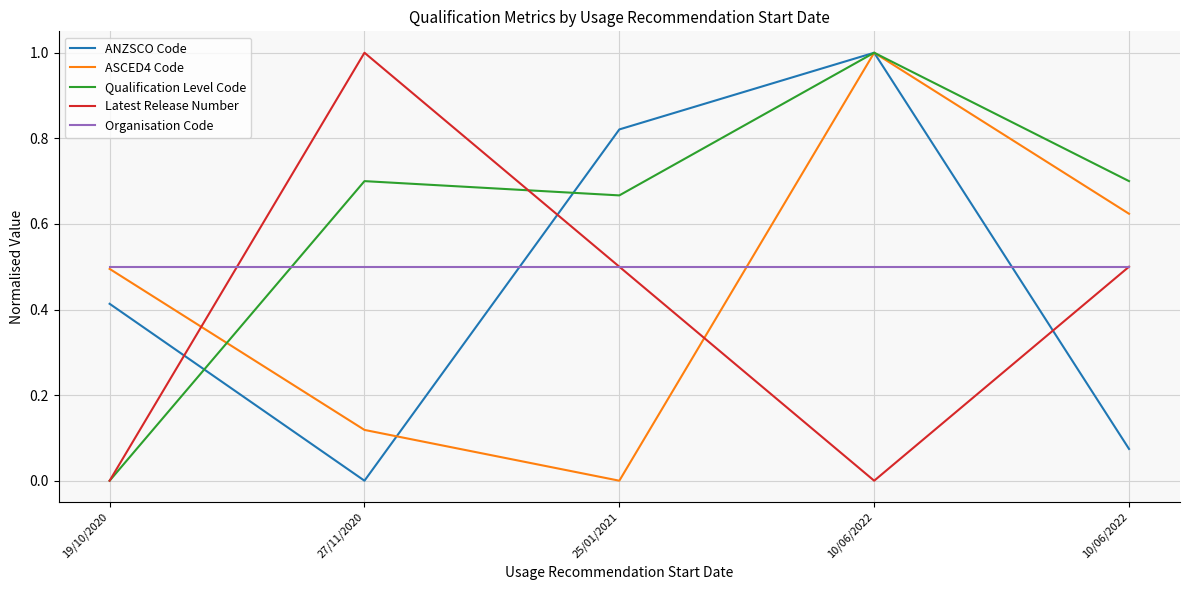

How many lines are shown in the chart?

5